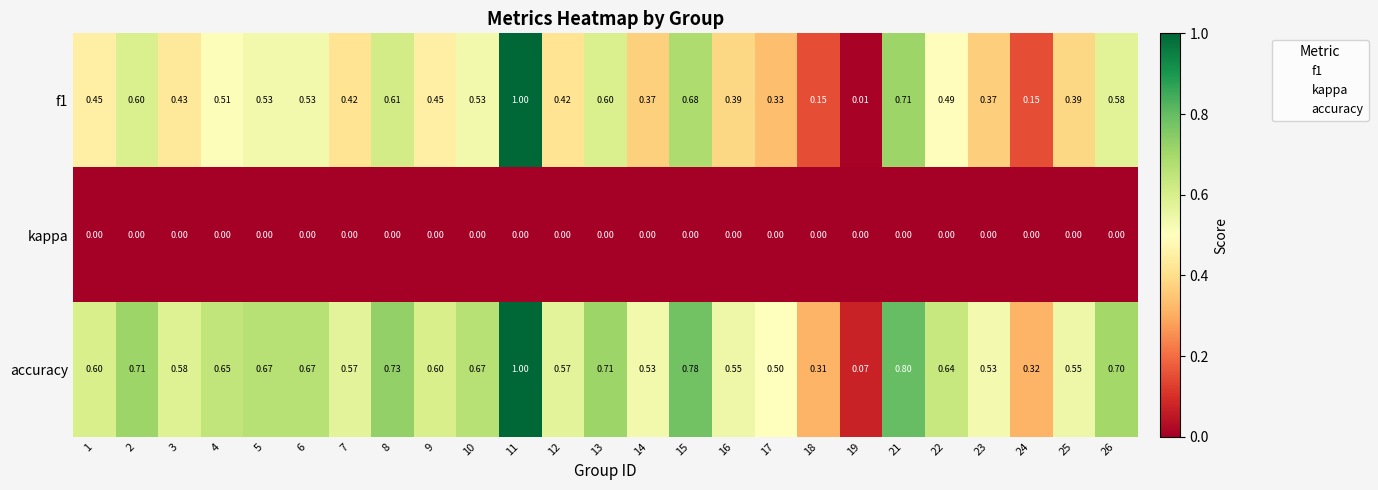

Between 19 and 21, which series saw the biggest shift?

accuracy